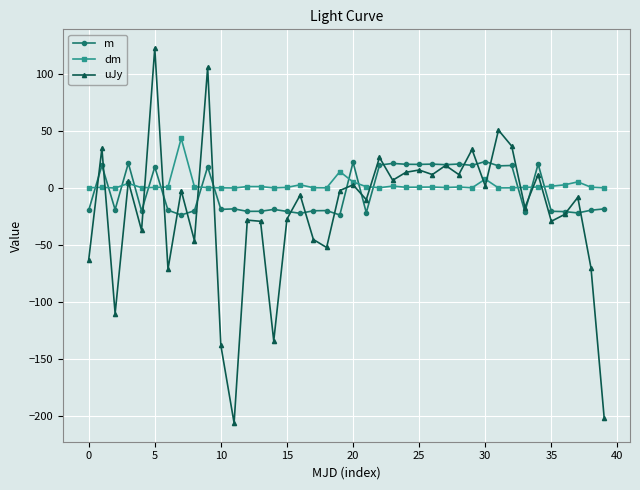

What is the value of the uJy point at the 39th from the left?

-70.0